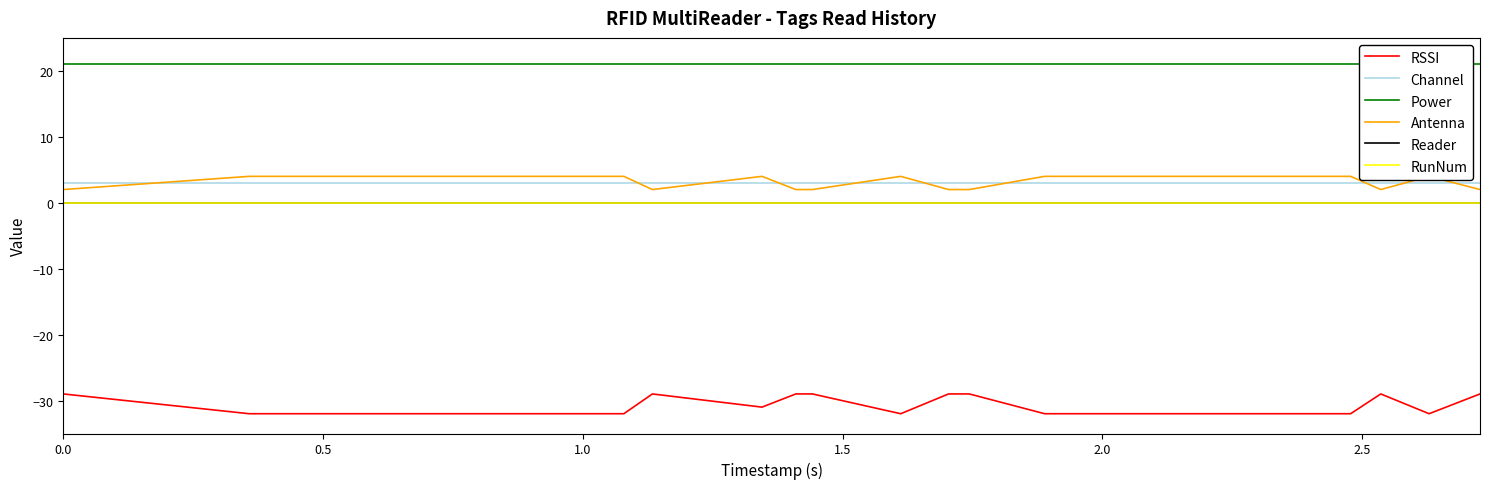

What is the difference between the maximum and minimum values in the RSSI series?

3